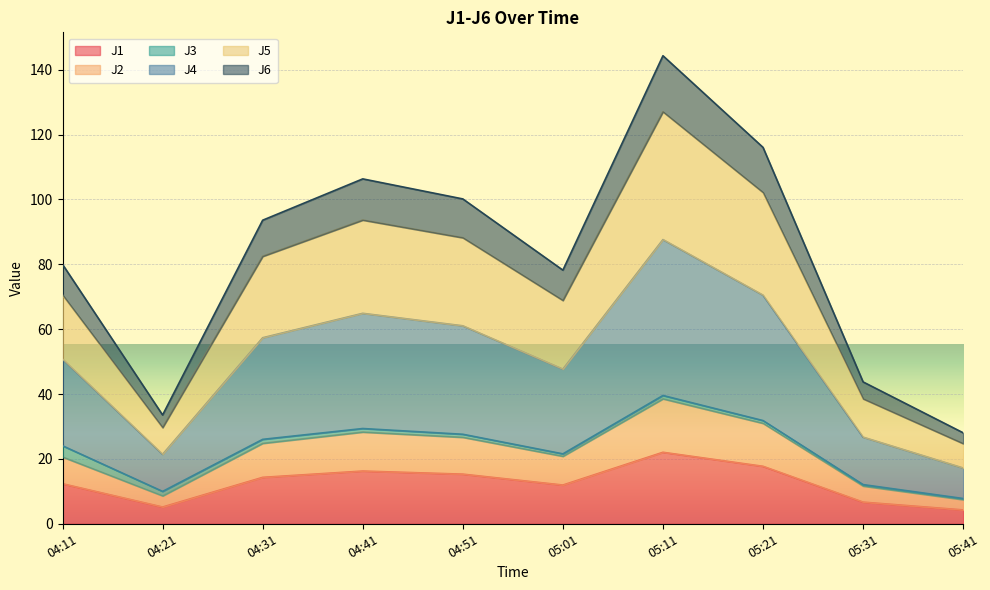

At which category is the sum across all series the highest?

05:11